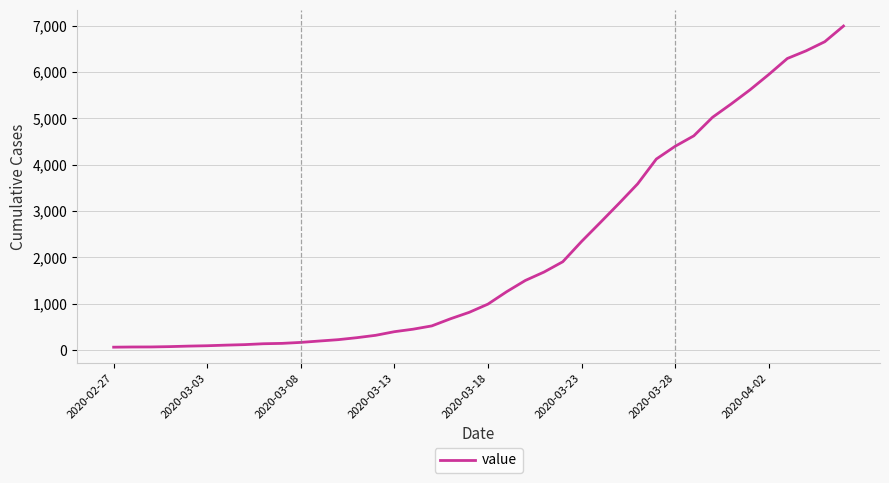

What is the maximum value shown in the chart?

6995